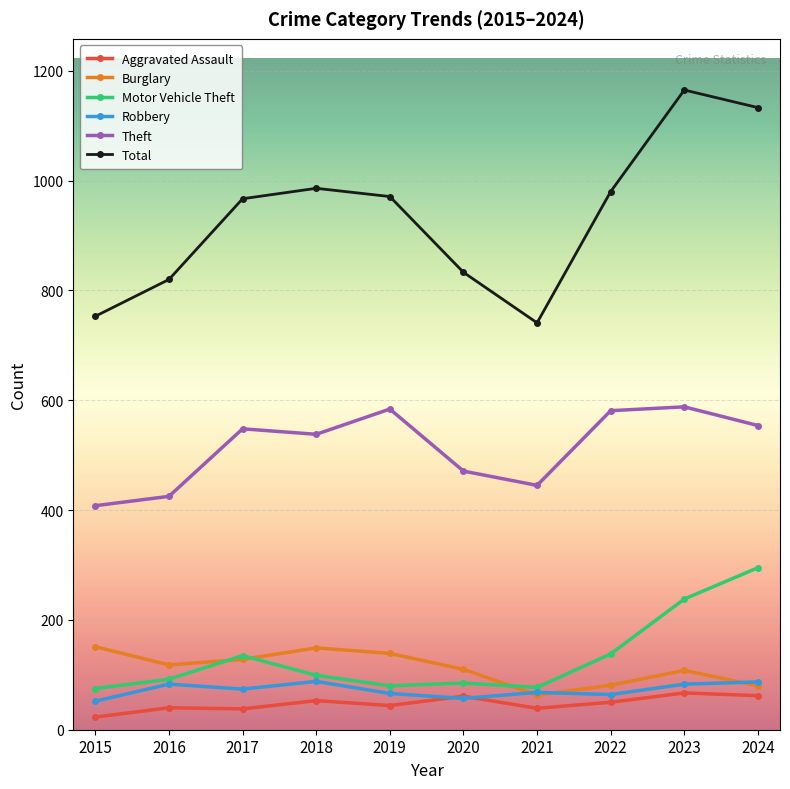

What is the value of the Total point at the 8th from the left?

980